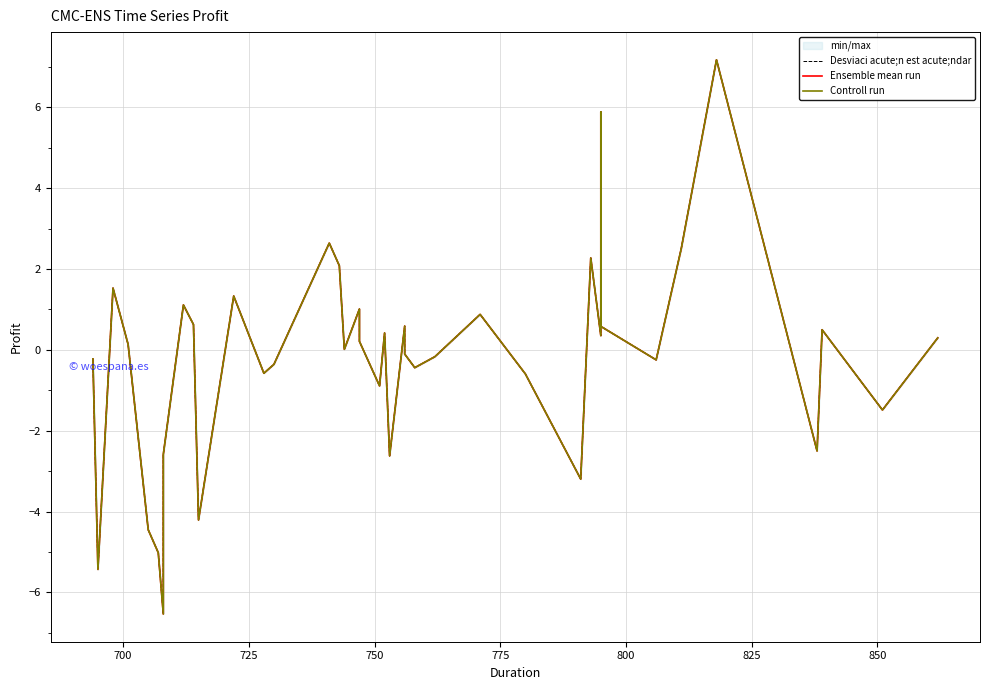

Reading left to right, what are all the values shown in this chart?

Desviaci acute;n est acute;ndar: -0.2	-5.4	1.5	0.1	-4.4	-5.0	-6.5	-2.6	1.1	0.6	-4.2	1.3	-0.6	-0.4	2.6	2.1	0.0	1.0	0.2	-0.9	0.4	-2.6	0.6	-0.1	-0.4	-0.2	0.9	-0.6	-3.2	2.3	0.4	5.9	0.6	-0.2	2.5	7.2	-2.5	0.5	-1.5	0.3
Ensemble mean run: -0.2	-5.4	1.5	0.1	-4.4	-5.0	-6.5	-2.6	1.1	0.6	-4.2	1.3	-0.6	-0.4	2.6	2.1	0.0	1.0	0.2	-0.9	0.4	-2.6	0.6	-0.1	-0.4	-0.2	0.9	-0.6	-3.2	2.3	0.4	5.9	0.6	-0.2	2.5	7.2	-2.5	0.5	-1.5	0.3
Controll run: -0.2	-5.4	1.5	0.1	-4.4	-5.0	-6.5	-2.6	1.1	0.6	-4.2	1.3	-0.6	-0.4	2.6	2.1	0.0	1.0	0.2	-0.9	0.4	-2.6	0.6	-0.1	-0.4	-0.2	0.9	-0.6	-3.2	2.3	0.4	5.9	0.6	-0.2	2.5	7.2	-2.5	0.5	-1.5	0.3